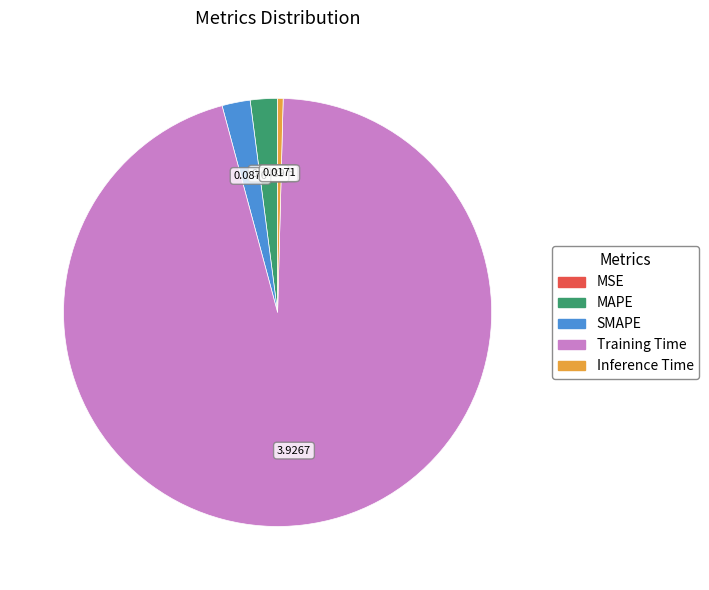

What is the largest slice in the pie chart?

Training Time